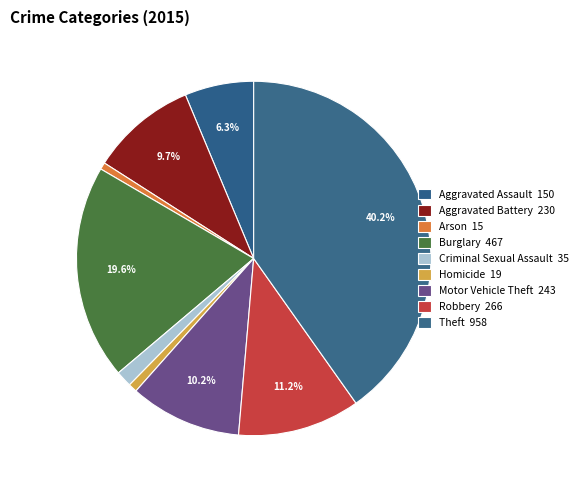

How many slices are in this pie chart?

9